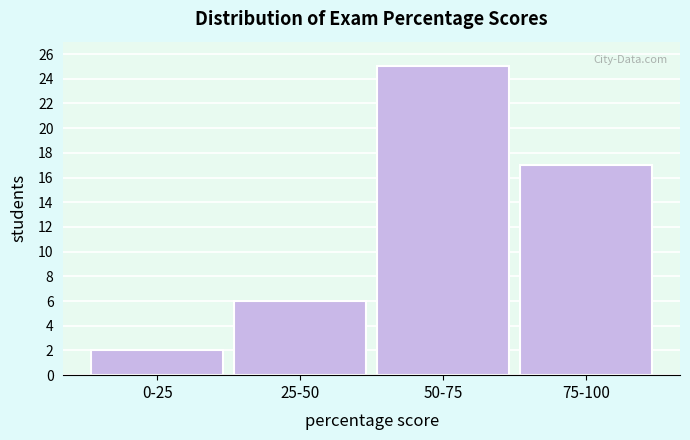

Reading left to right, extract all data points from this chart.

2	6	25	17